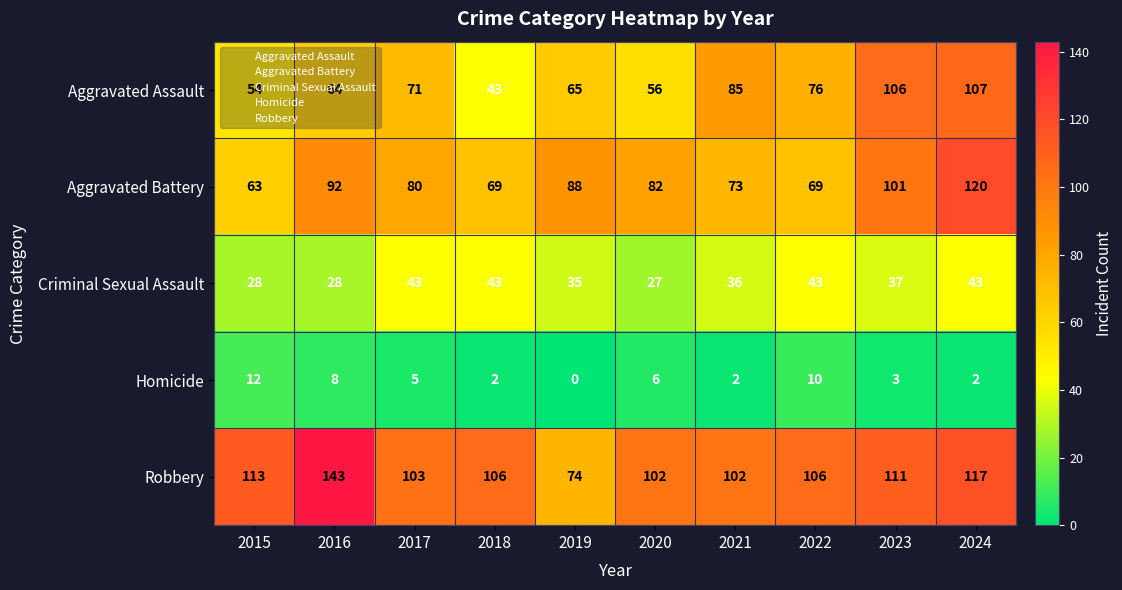

Which category has the lowest value in the Criminal Sexual Assault series?

2020